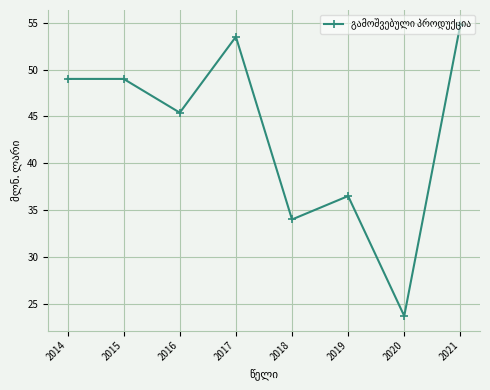

At which label is the value closest to 39?

2019